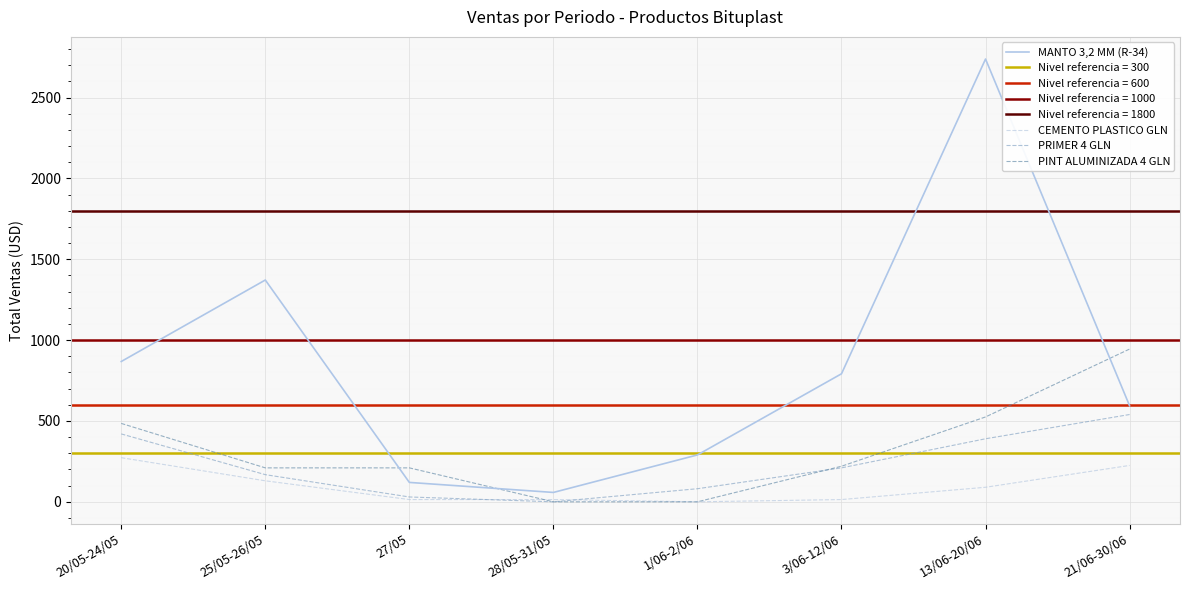

Which has a higher value, 25/05-26/05 or 13/06-20/06?

13/06-20/06